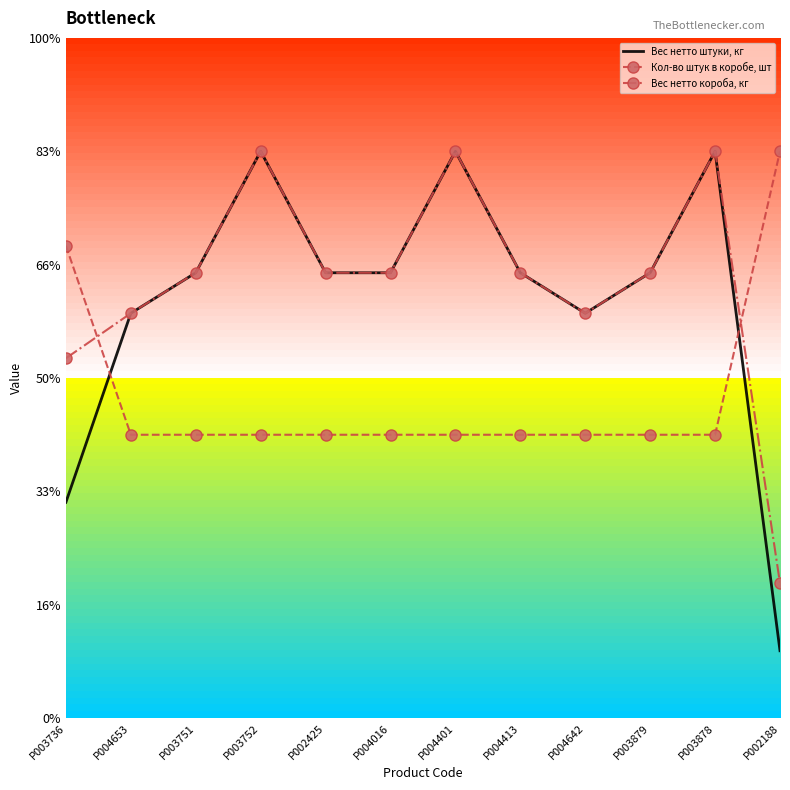

List the series in order of their peak value, lowest first.

Вес нетто штуки, кг, Кол-во штук в коробе, шт, Вес нетто короба, кг